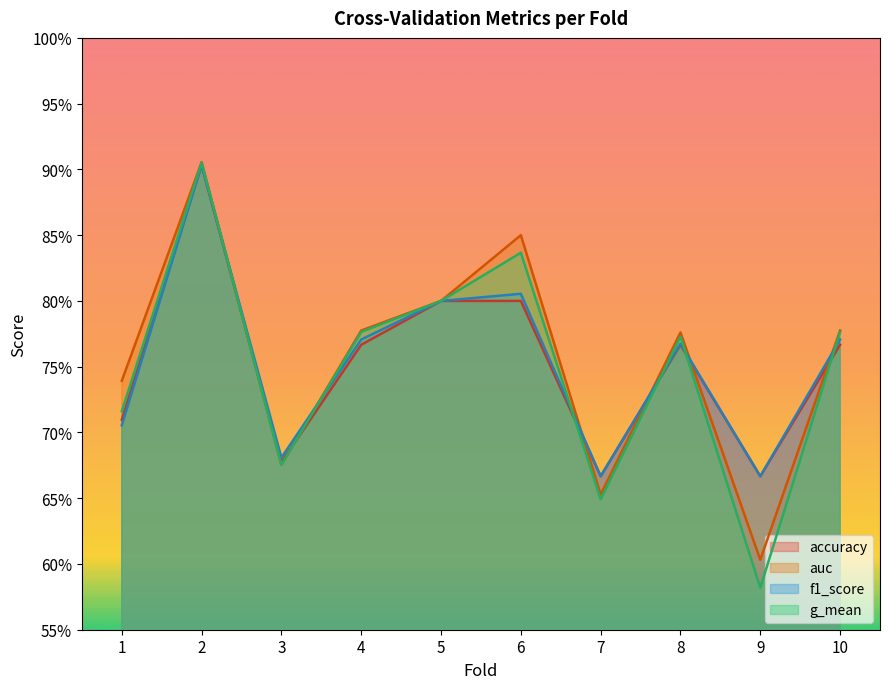

What is the minimum value shown in the chart?

0.6